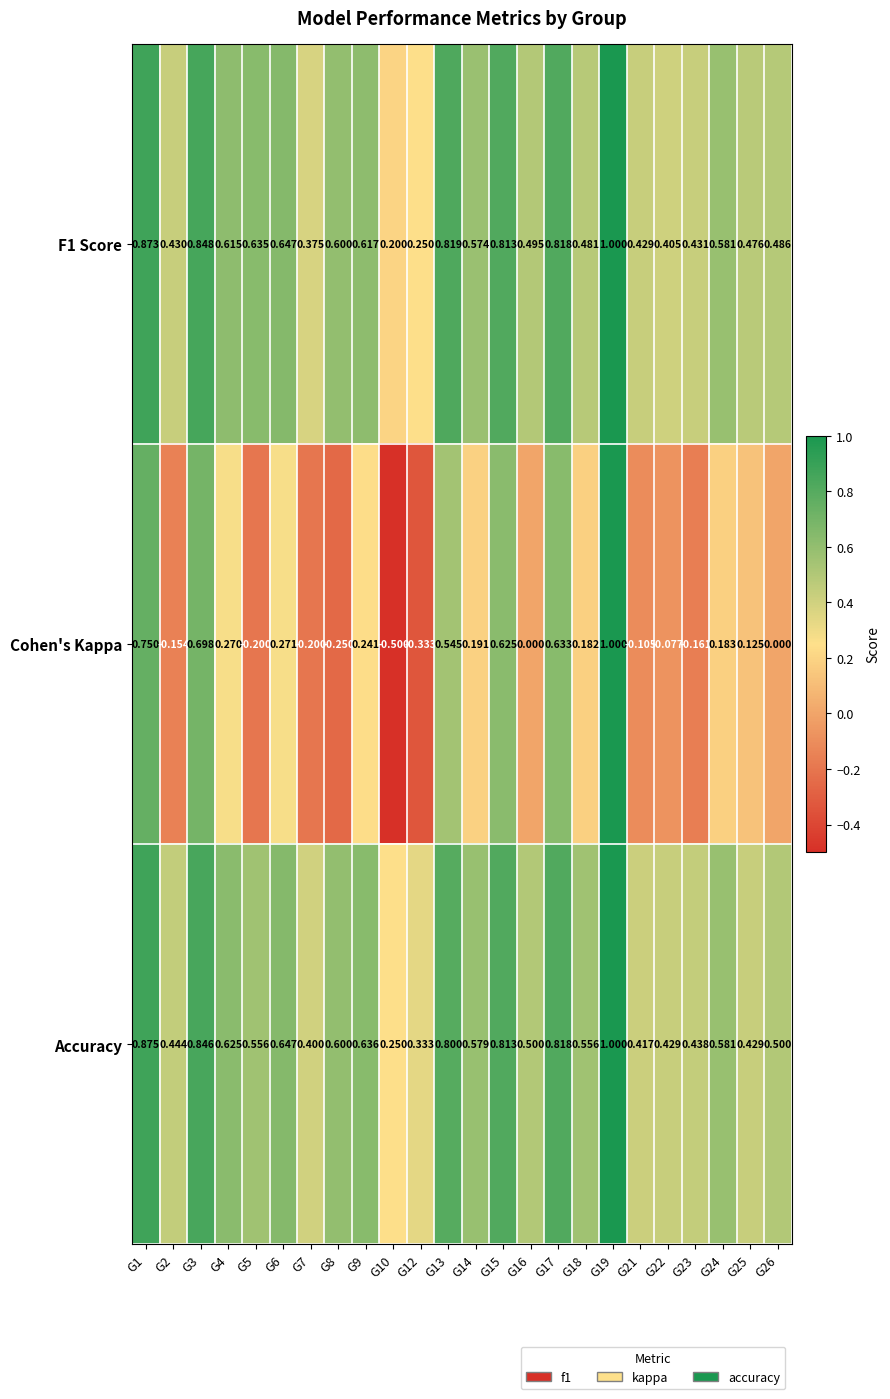

Which series changed the most between G2 and G16?

Cohen's Kappa